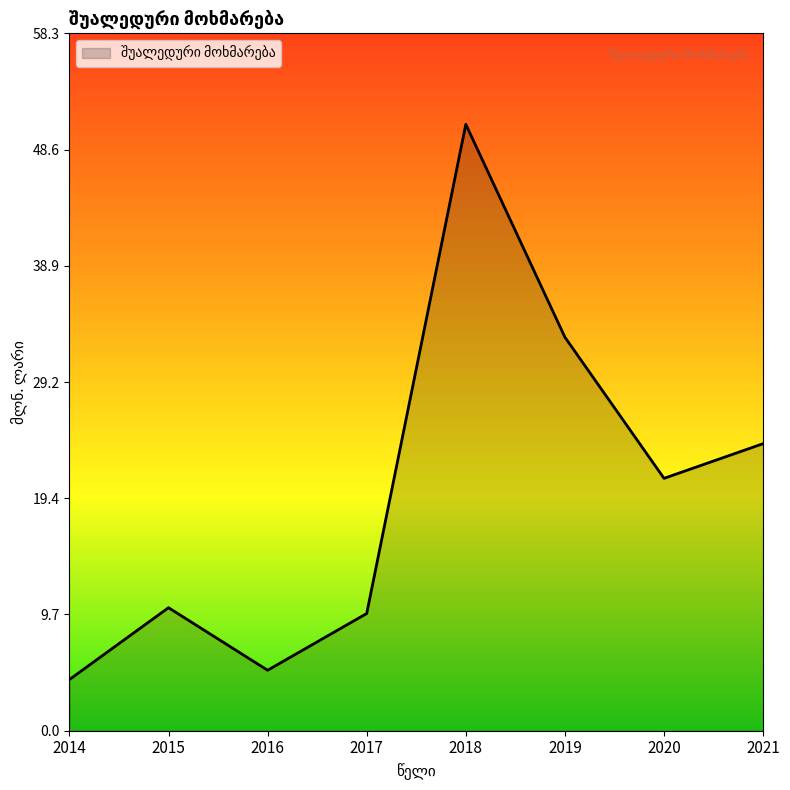

Does the chart display data point markers on the line(s)?

No